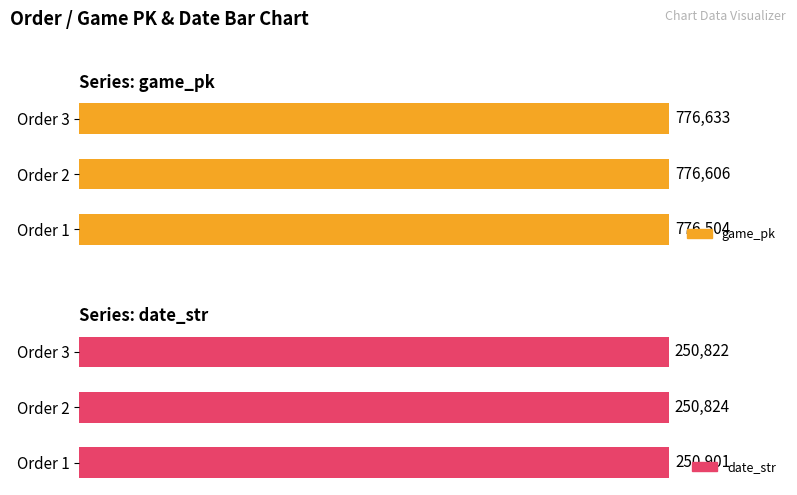

At how many categories does at least one series exceed 99?

3